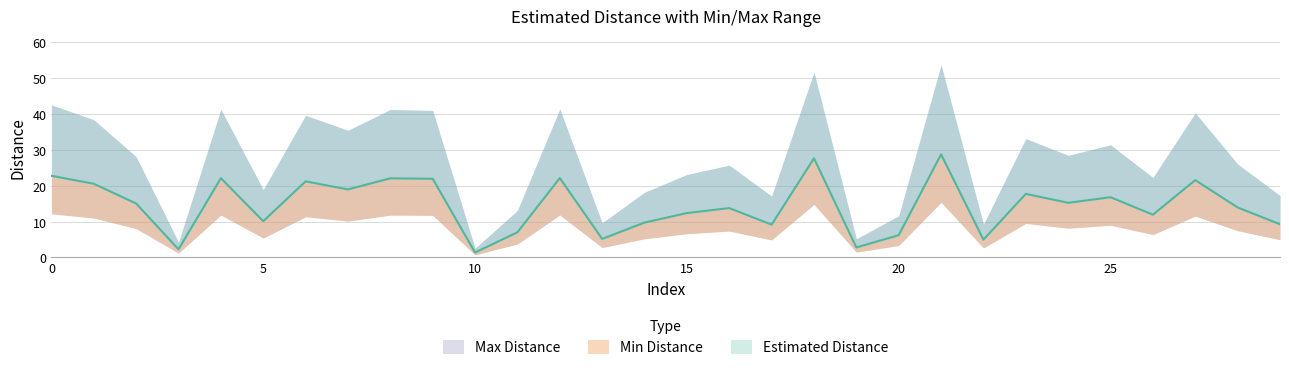

True or false: Estimated Distance has more than 0 interior local peaks.

True